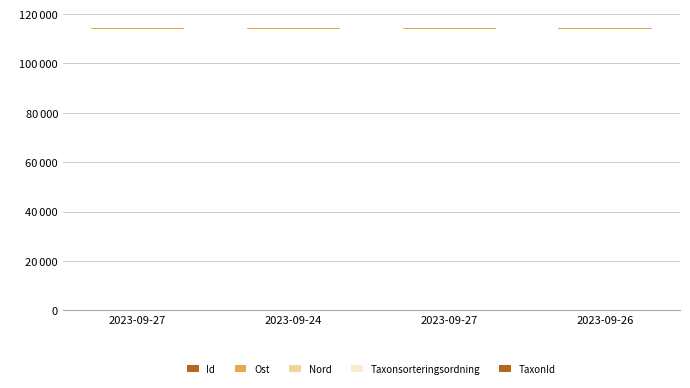

Is the value of Ost at 2023-09-24 greater than the value of Id at 2023-09-24?

Yes